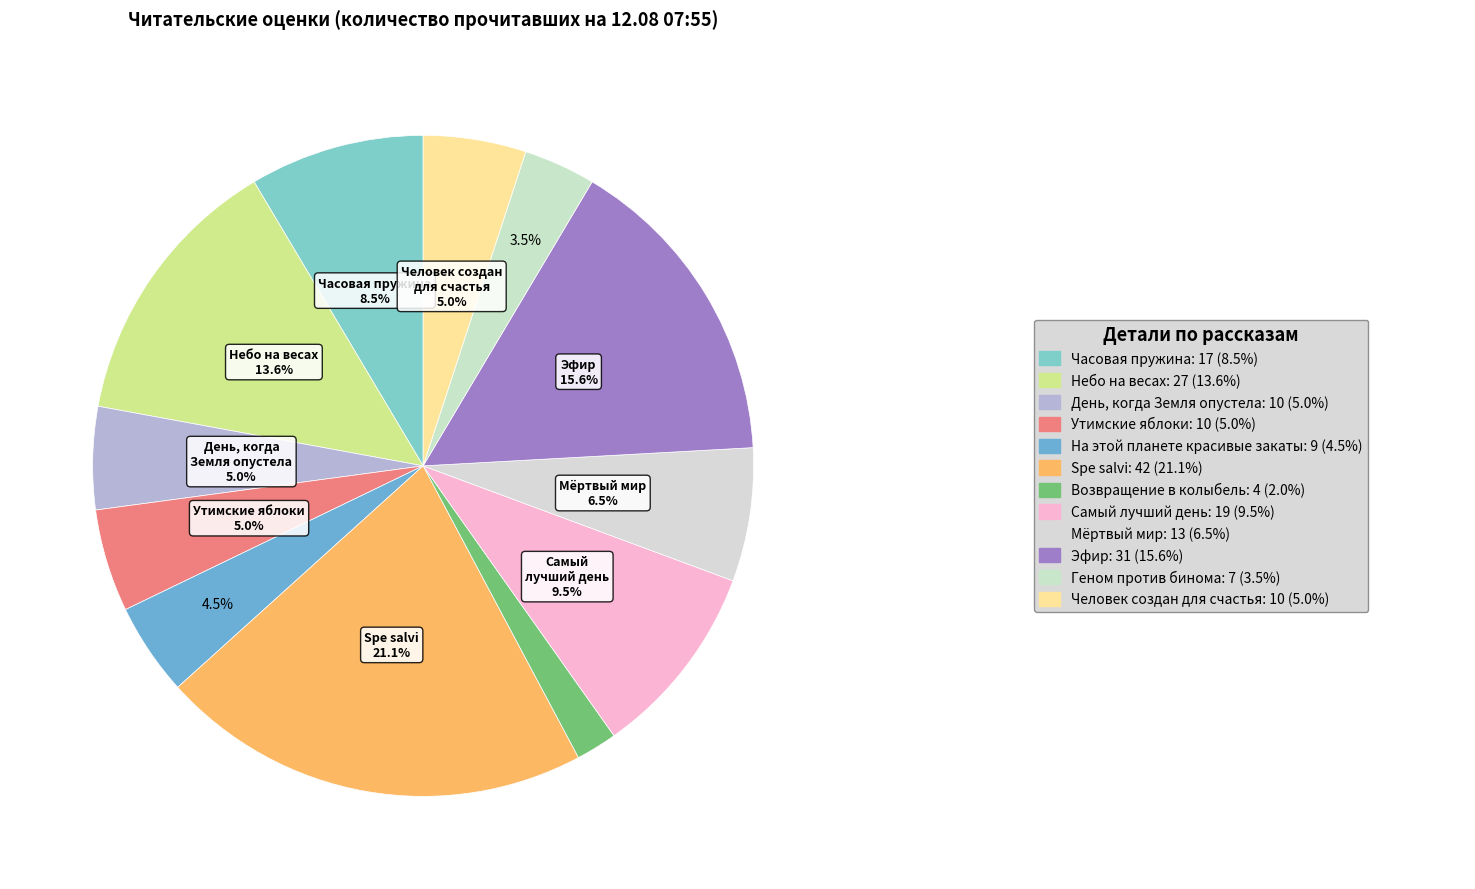

How many slices are in this pie chart?

12